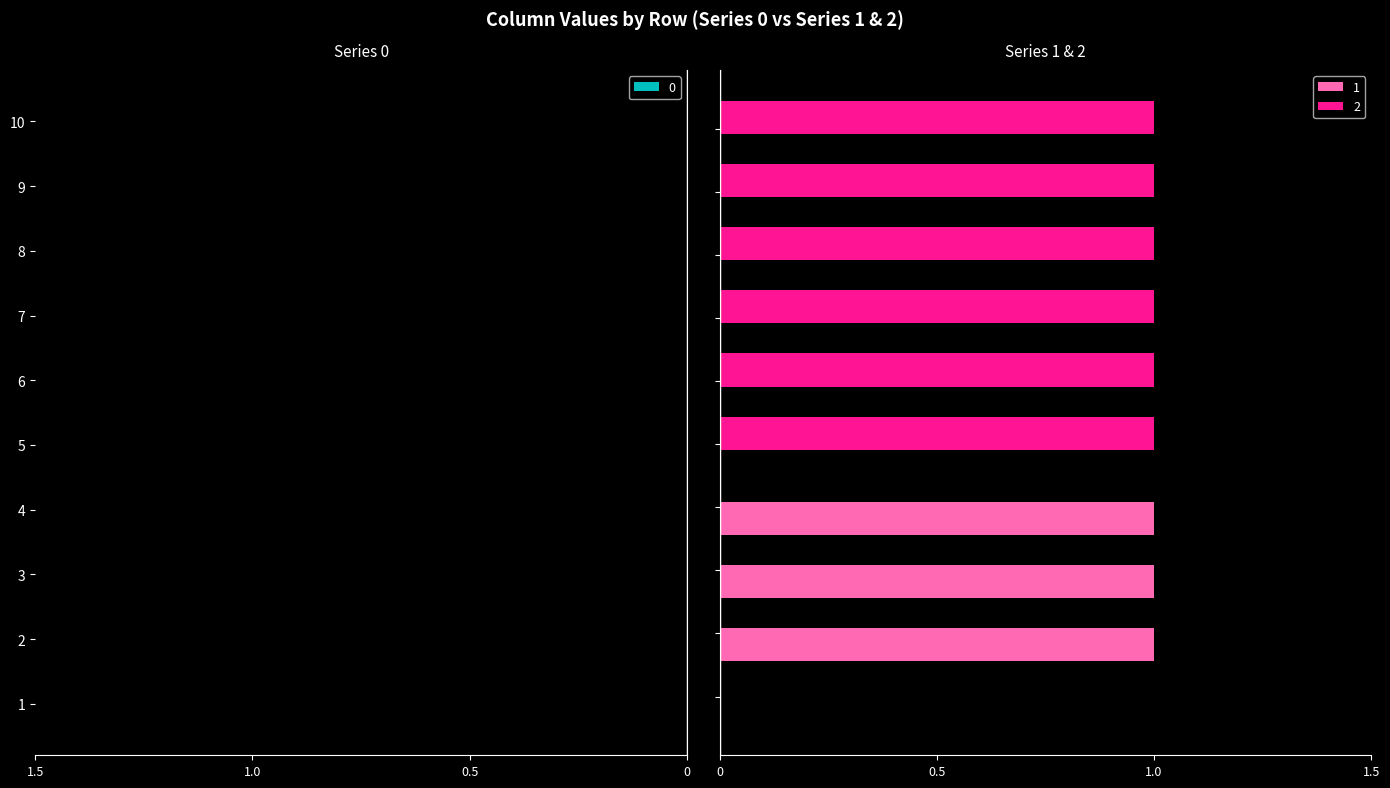

Is the value of 1 at 9 greater than the value of 2 at 1?

No